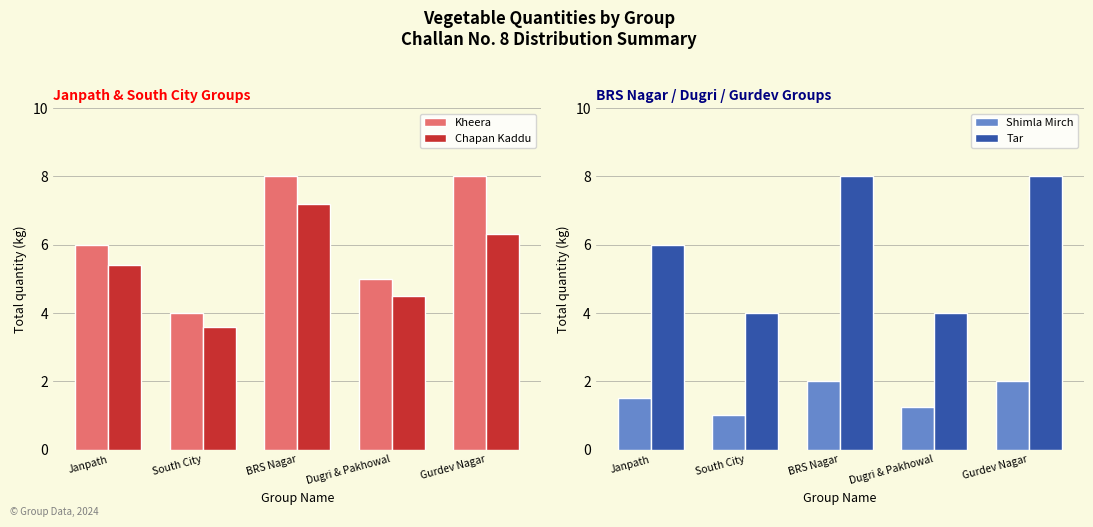

What is the difference between the maximum and second lowest values in the Tar series?

4.0